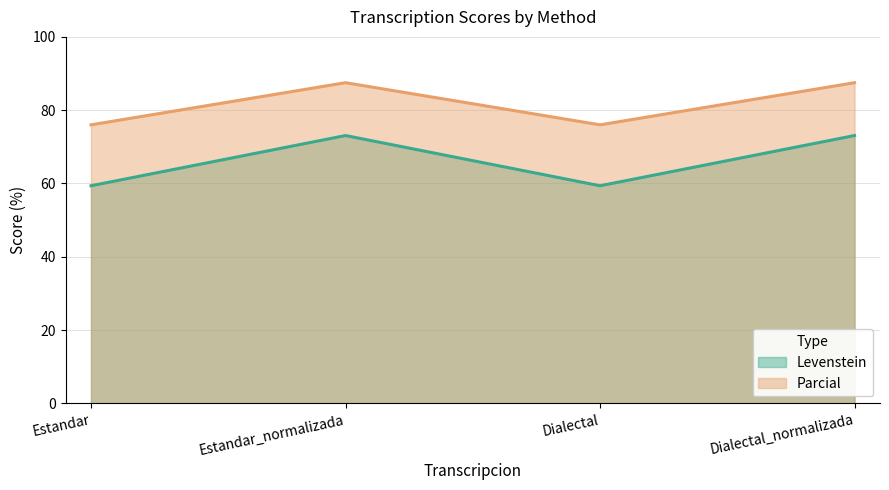

What is the label of the 2nd point from the right?

Dialectal